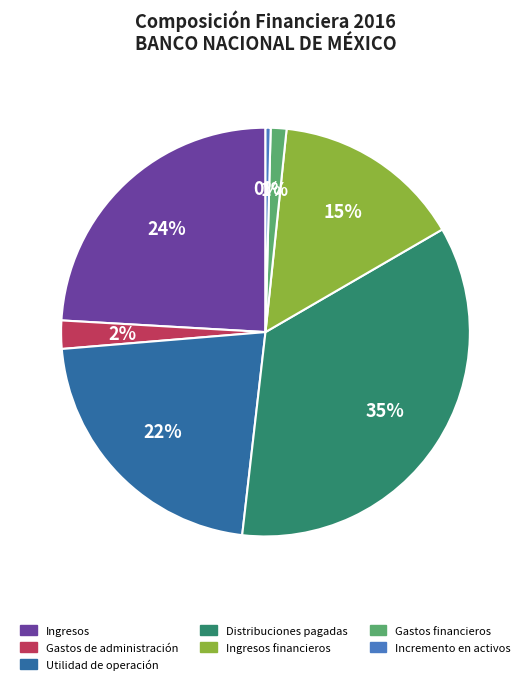

Is there any slice that represents more than half of the pie?

No